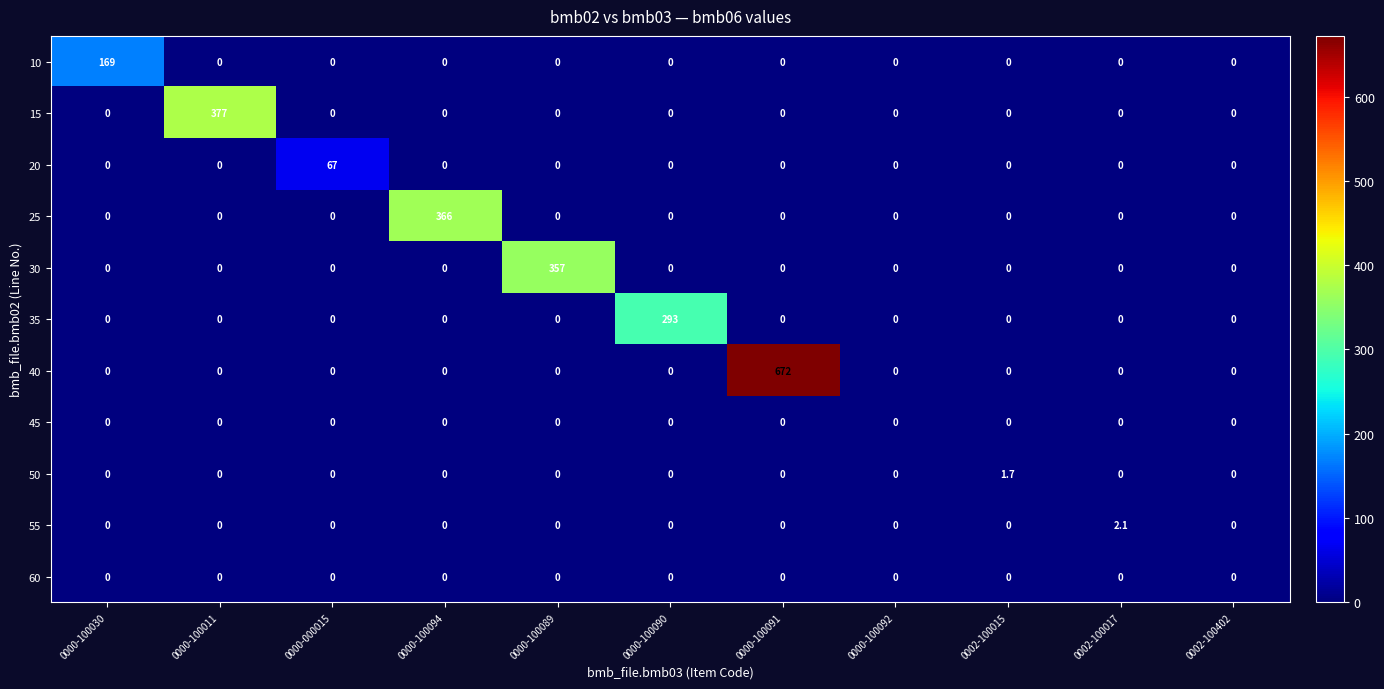

The 55 series shows 0.0 at 0000-100089. True or false?

True